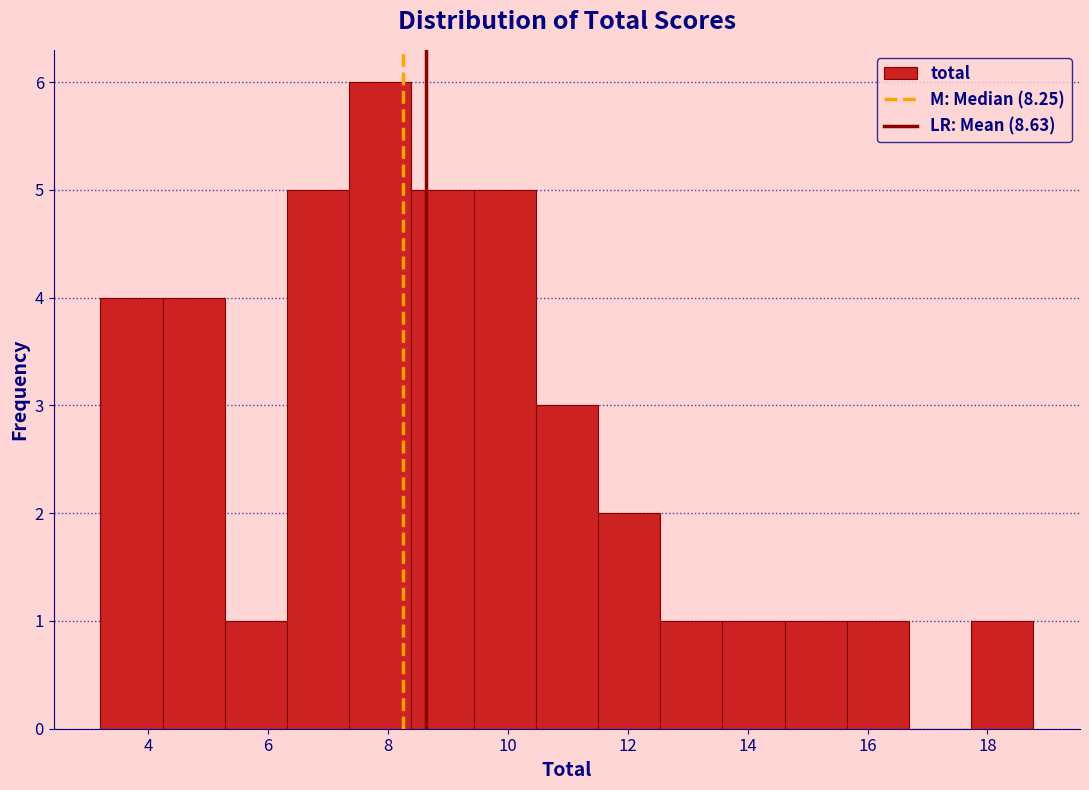

How tall is the bar that spans 6.4 to 7.4 on the x-axis? Neither the bar edges nor the heights are printed on the chart, so give them approximately, as read against the axes.

5